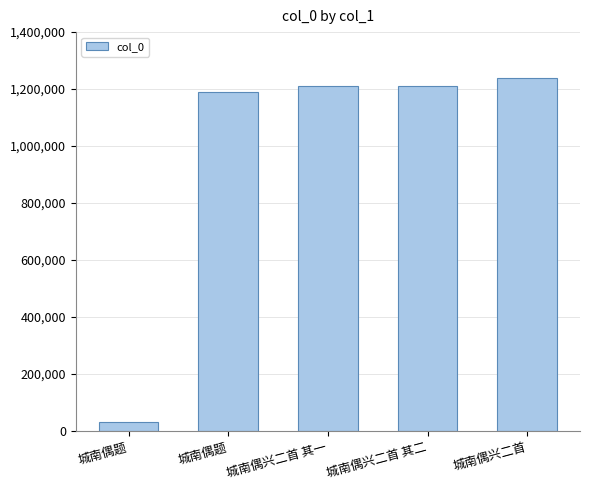

The value at 城南偶兴二首 其一 is 1212003. True or false?

True